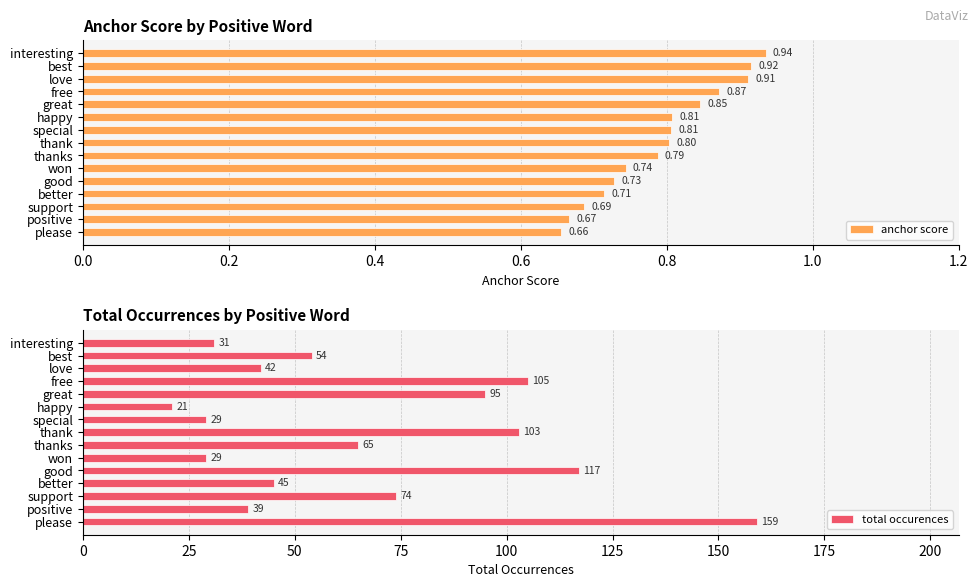

What is the average value of the anchor score series?

0.8